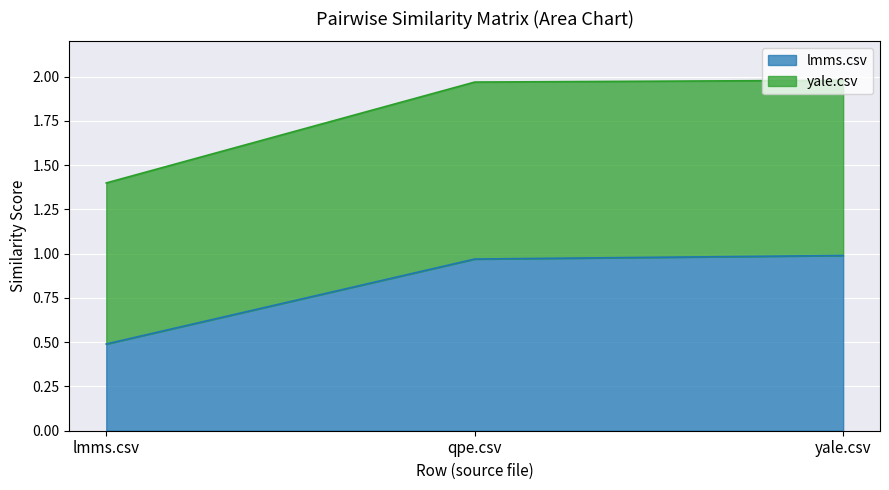

Is it true that lmms.csv equals 1.7 at qpe.csv?

False